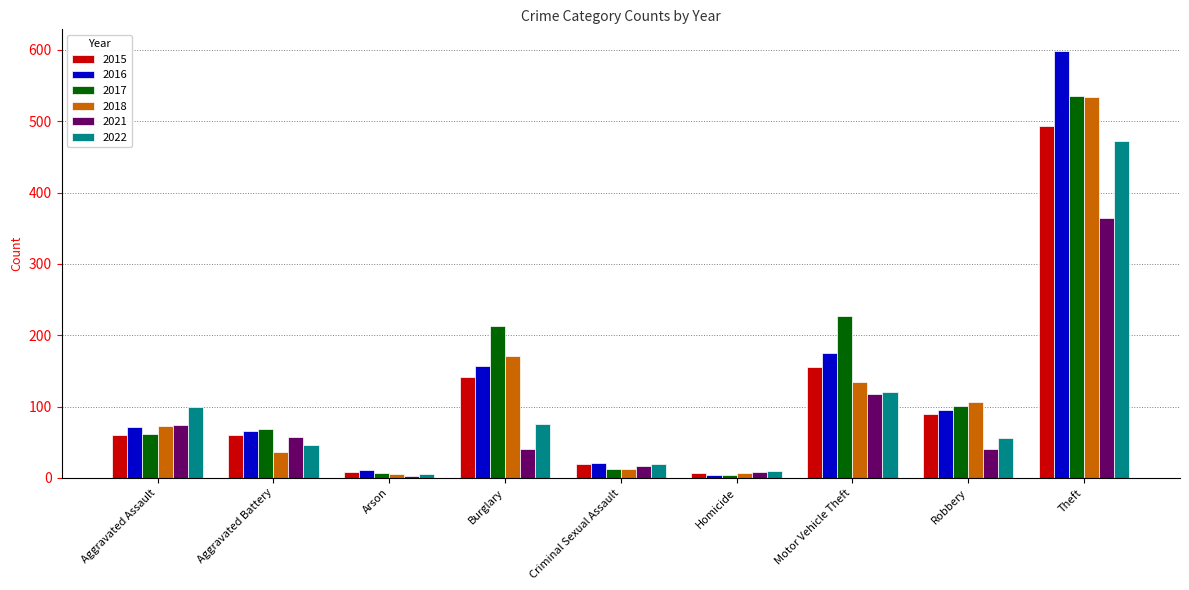

What is the difference between the 2022 values at Homicide and Robbery?

47